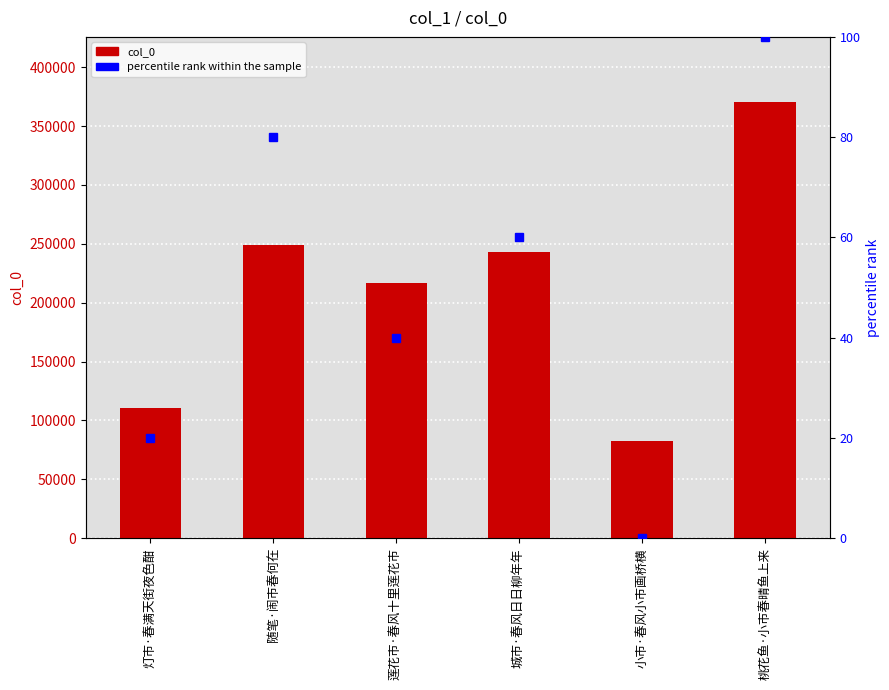

Reading right to left, what are all the values shown in this chart?

col_0: 370137	82597	242888	217112	248849	110330
percentile rank within the sample: 100	0	60	40	80	20